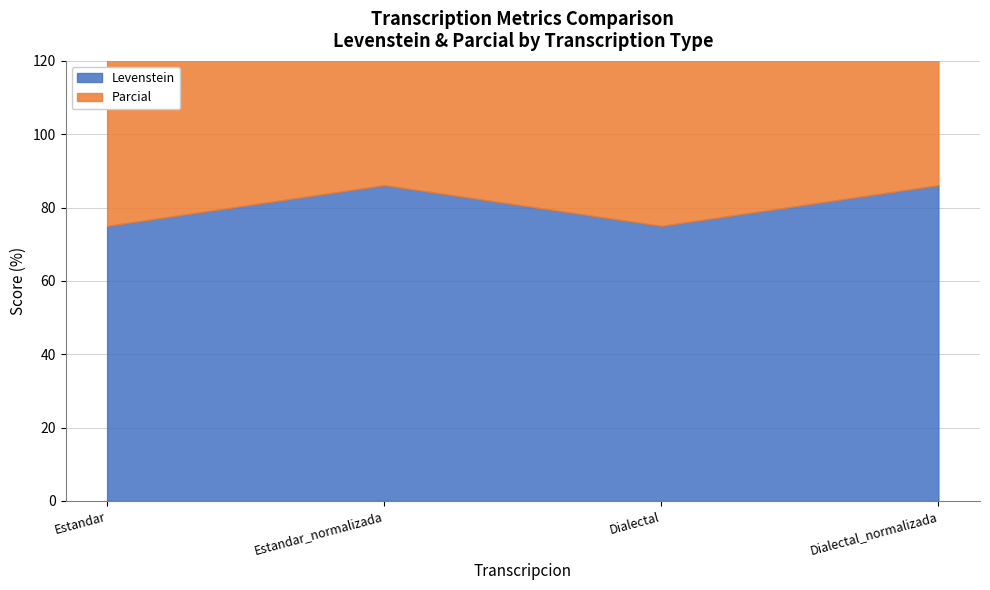

Is it true that Levenstein equals 39.4 at Estandar?

False